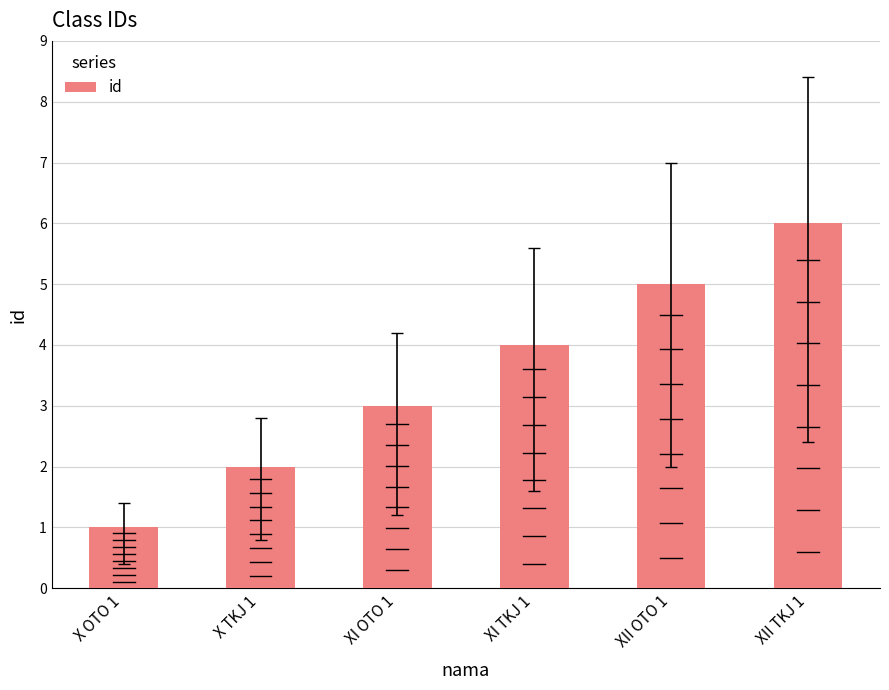

Does the chart contain any negative values?

No